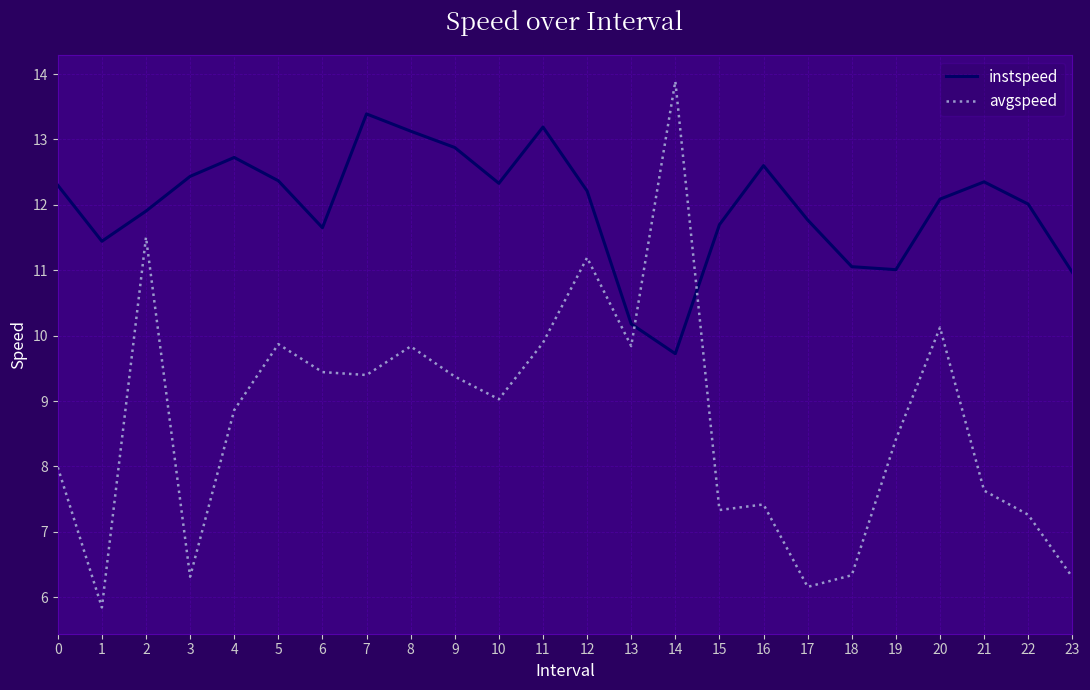

What are all the series names shown in the legend?

instspeed, avgspeed